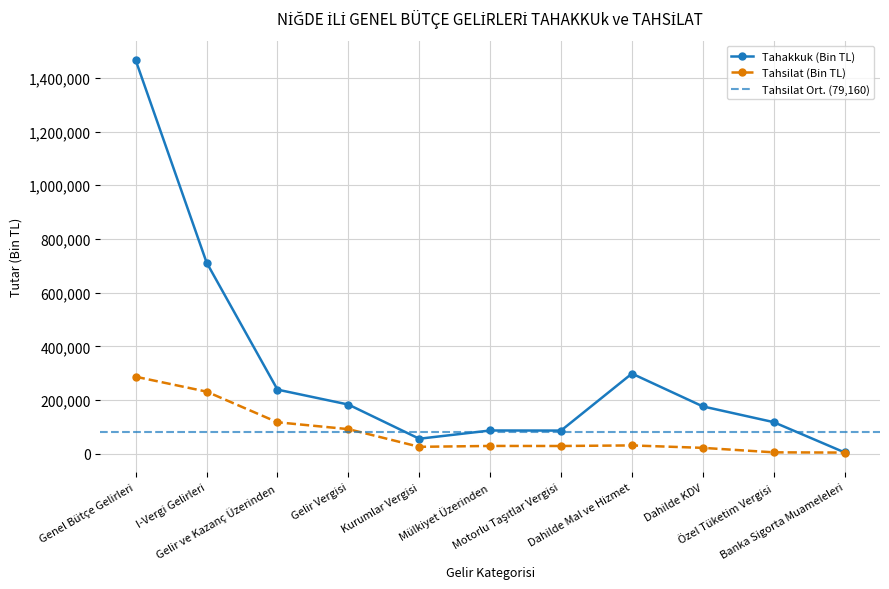

What is the maximum value shown in the chart?

1465710